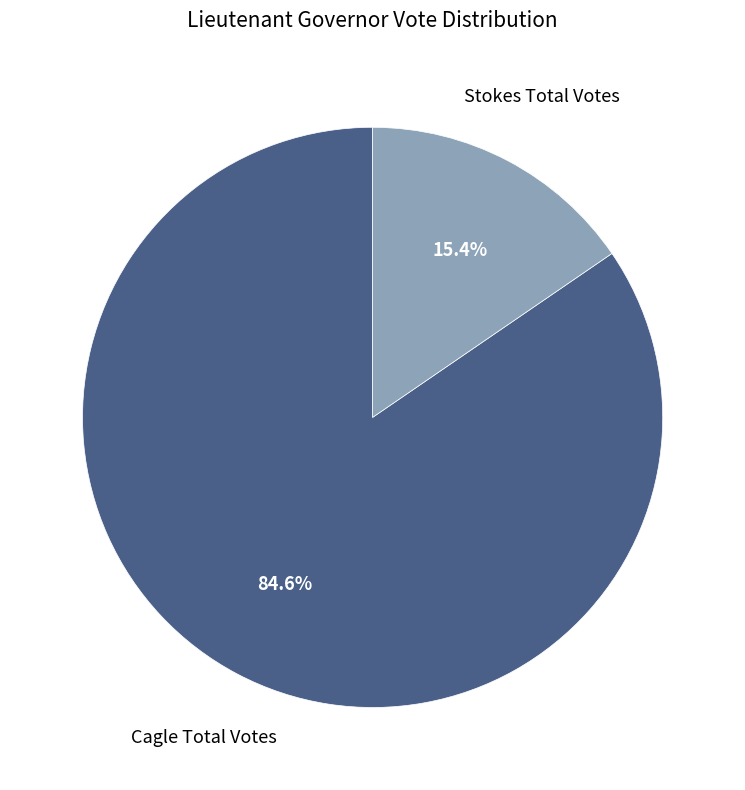

To the nearest percent, what is the average slice percentage?

50%